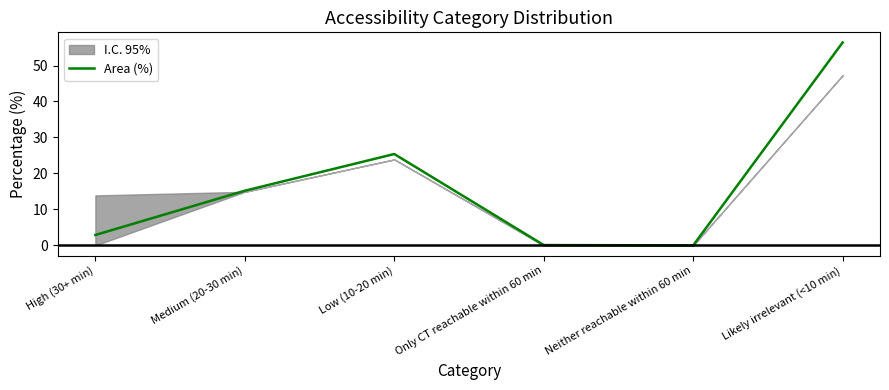

Count the number of categories in the chart.

6